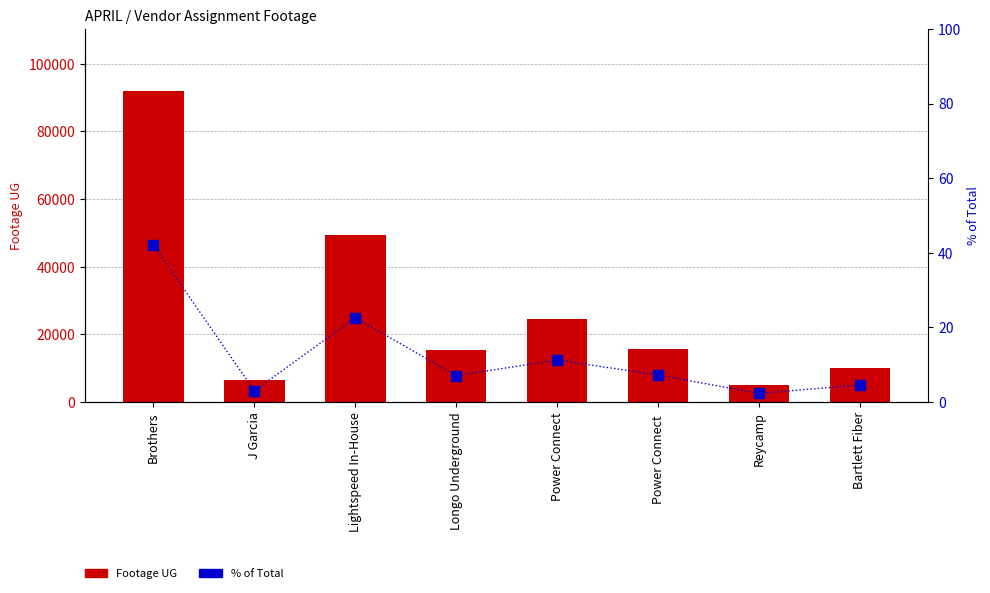

What is the label of the 6th bar from the left?

Power Connect 